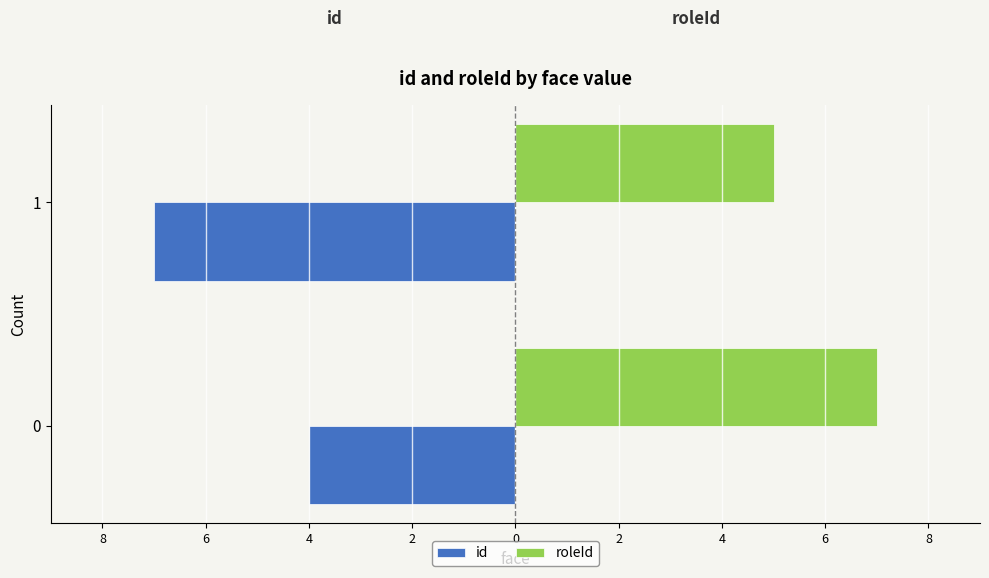

What is the sum of all roleId values?

12